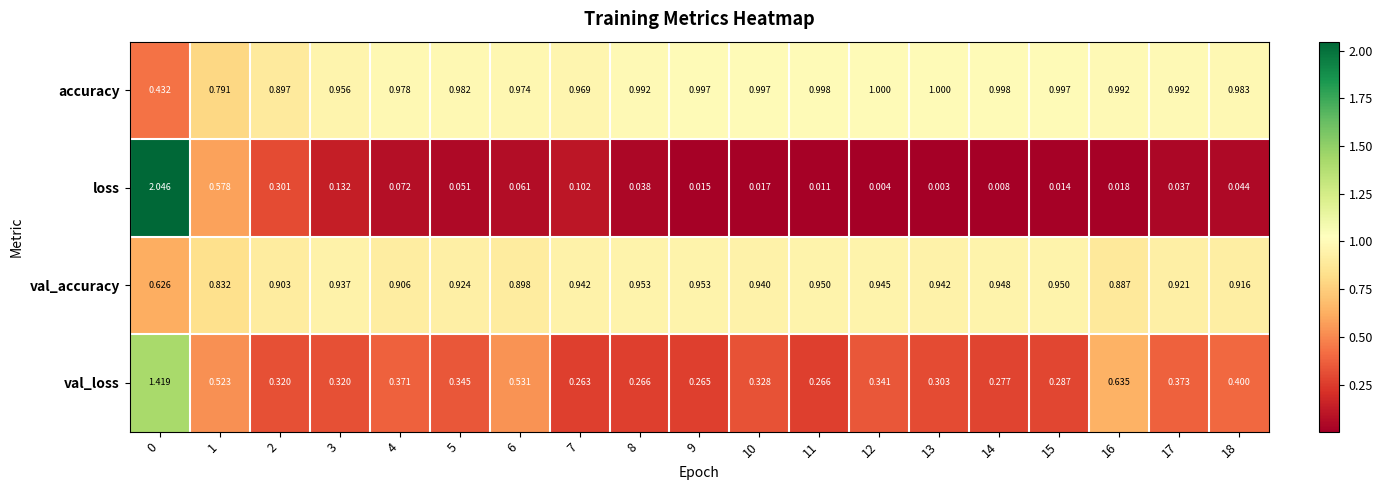

At which category does the chart reach its minimum across all series?

13